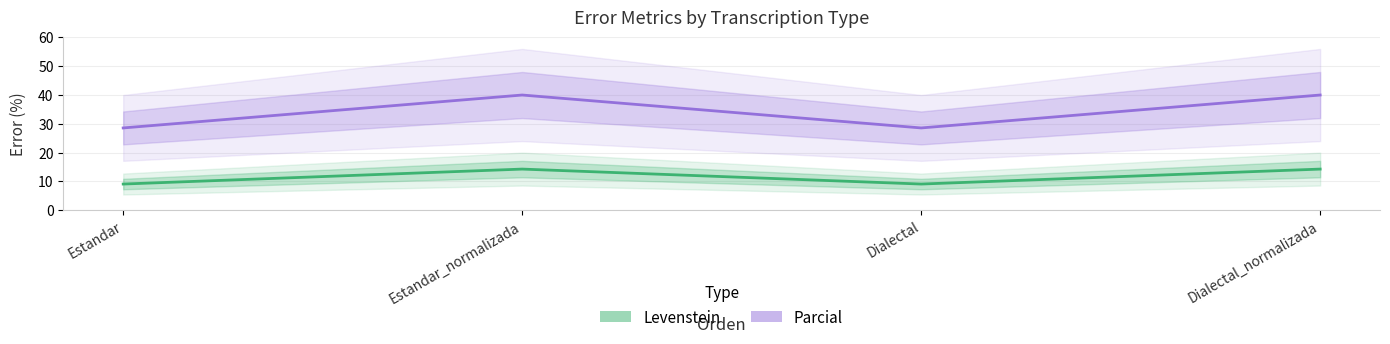

True or false: Parcial and Levenstein intersect in this chart.

False